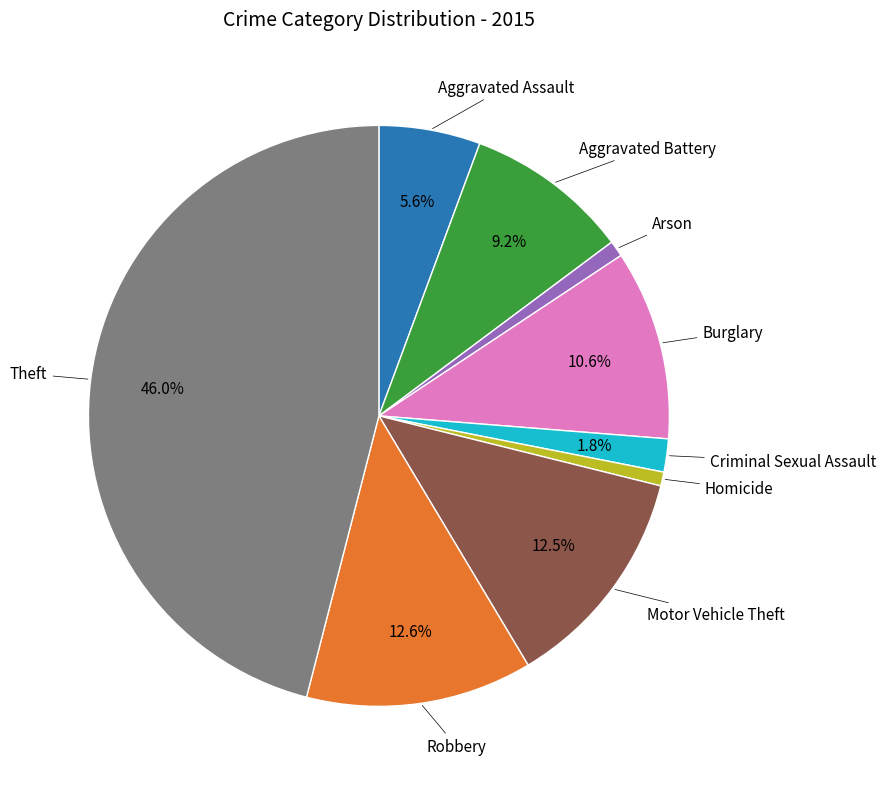

Is there a majority slice in this chart?

No